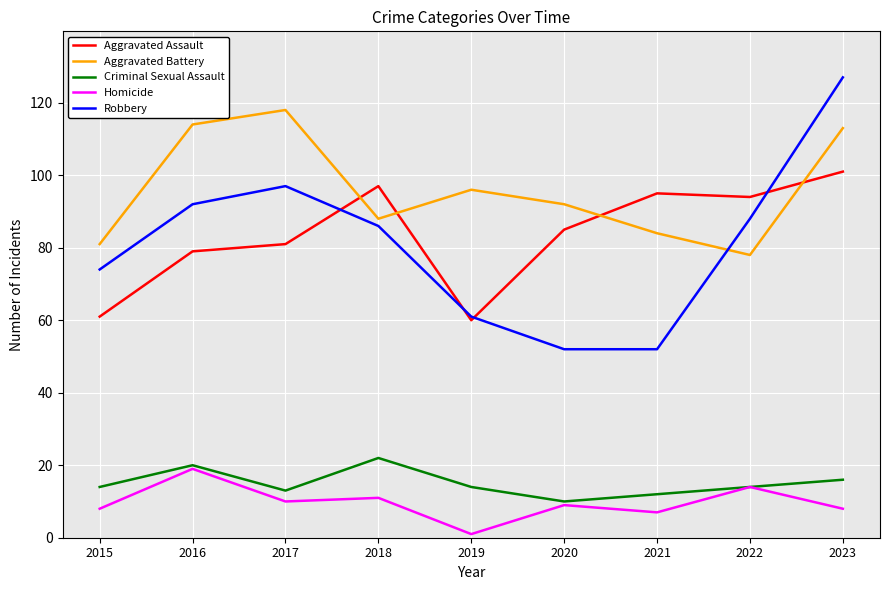

Reading left to right, list all the values displayed in this chart.

Aggravated Assault: 2015=61	2016=79	2017=81	2018=97	2019=60	2020=85	2021=95	2022=94	2023=101
Aggravated Battery: 2015=81	2016=114	2017=118	2018=88	2019=96	2020=92	2021=84	2022=78	2023=113
Criminal Sexual Assault: 2015=14	2016=20	2017=13	2018=22	2019=14	2020=10	2021=12	2022=14	2023=16
Homicide: 2015=8	2016=19	2017=10	2018=11	2019=1	2020=9	2021=7	2022=14	2023=8
Robbery: 2015=74	2016=92	2017=97	2018=86	2019=61	2020=52	2021=52	2022=88	2023=127